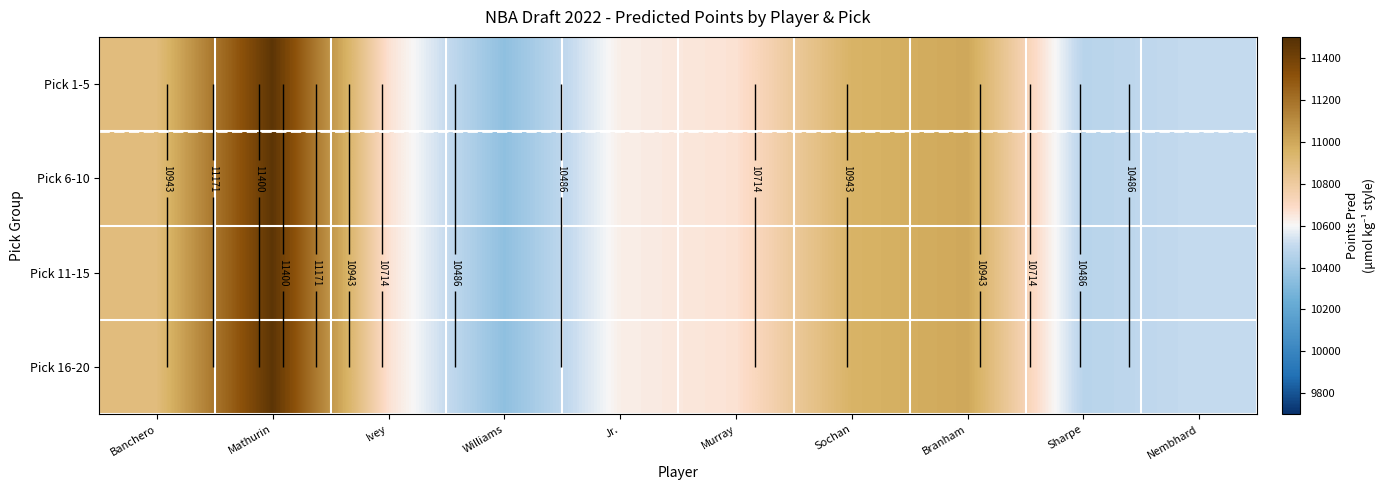

How many data points in Pick 6-10 are above 10669?

5